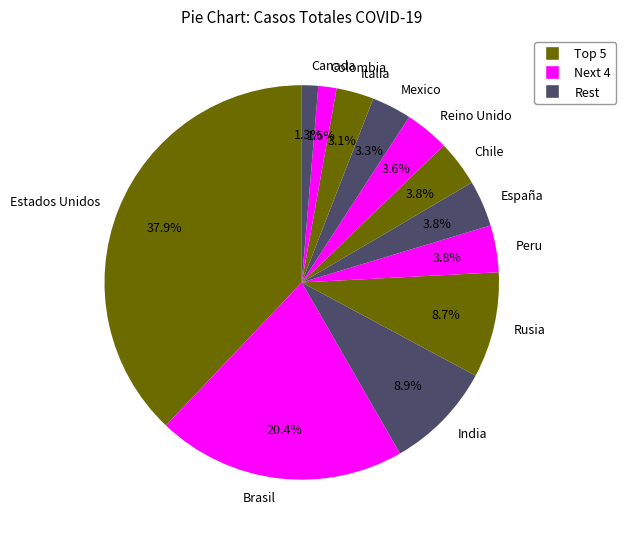

To the nearest percent, what is the difference between the largest and smallest slice percentages?

37%